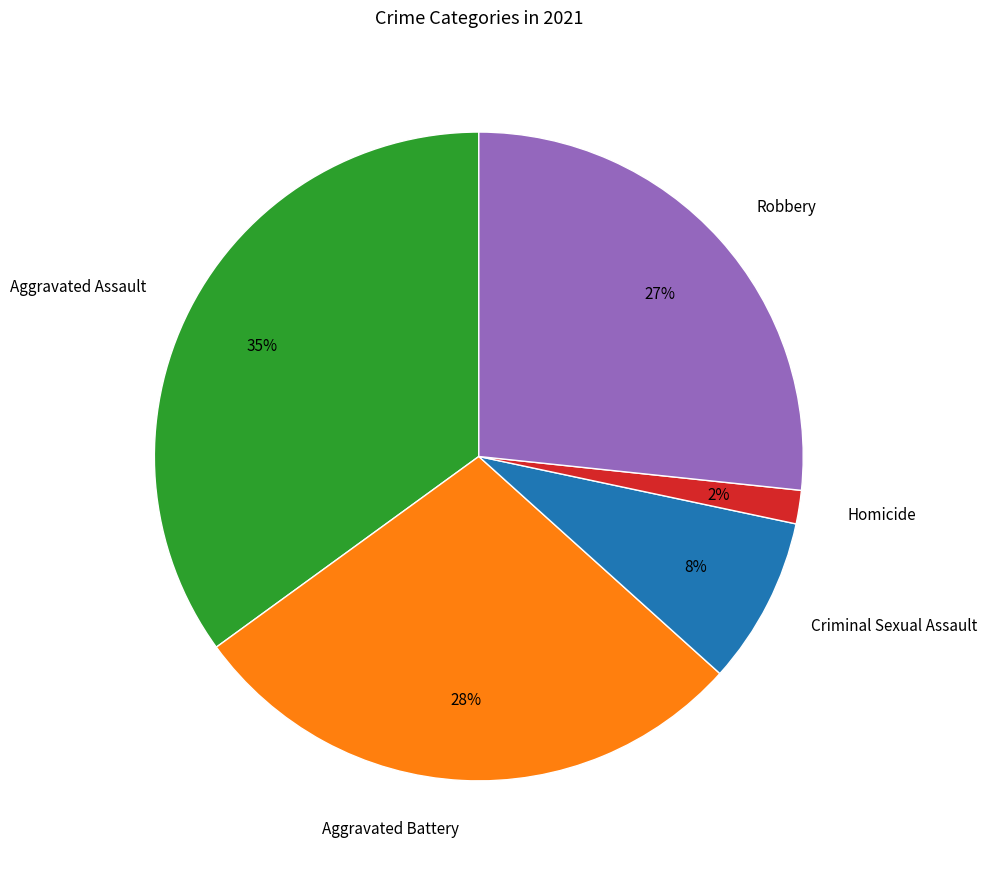

Is Criminal Sexual Assault the majority of the pie?

No